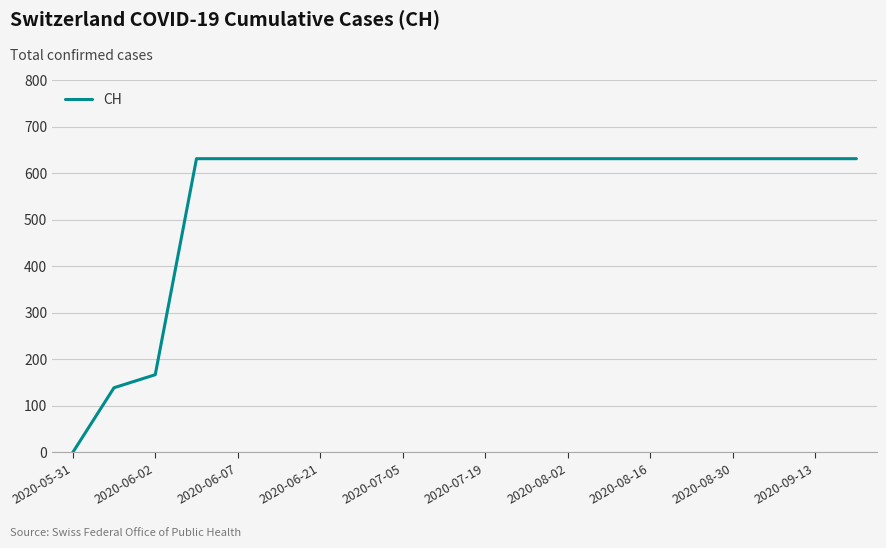

What is the greatest value displayed?

631